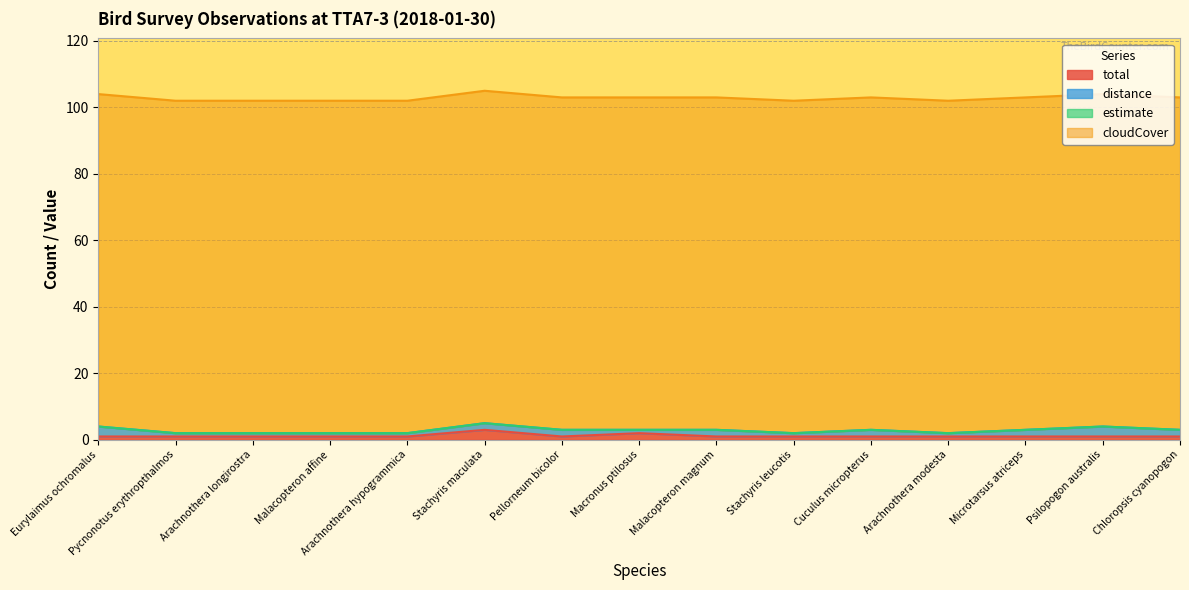

What is the label of the 10th point from the left?

Stachyris leucotis